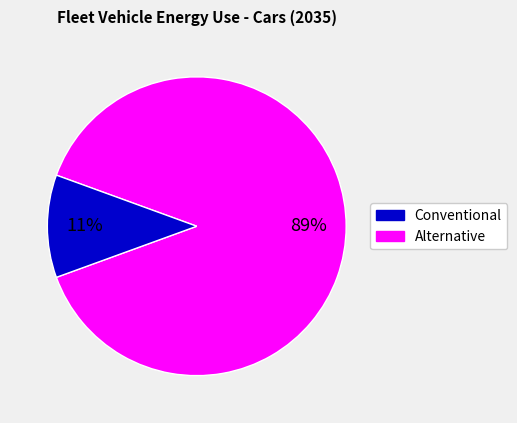

How many slices are in this pie chart?

2